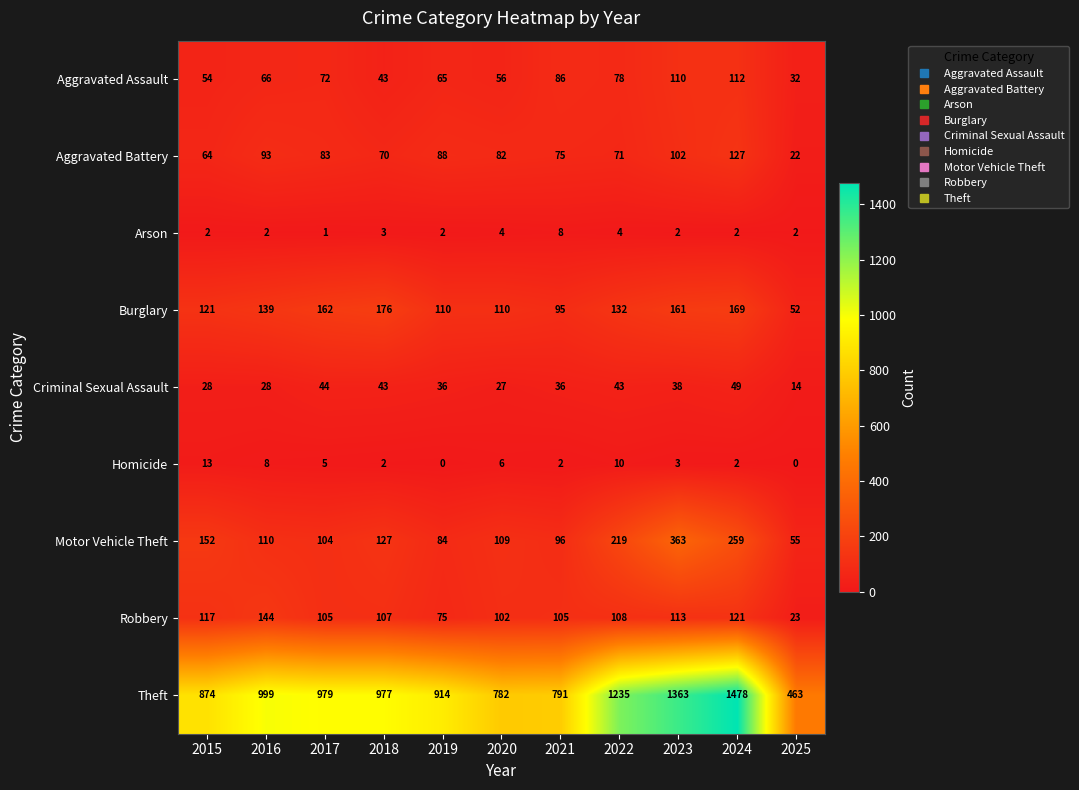

At which category does the chart reach its peak across all series?

2024